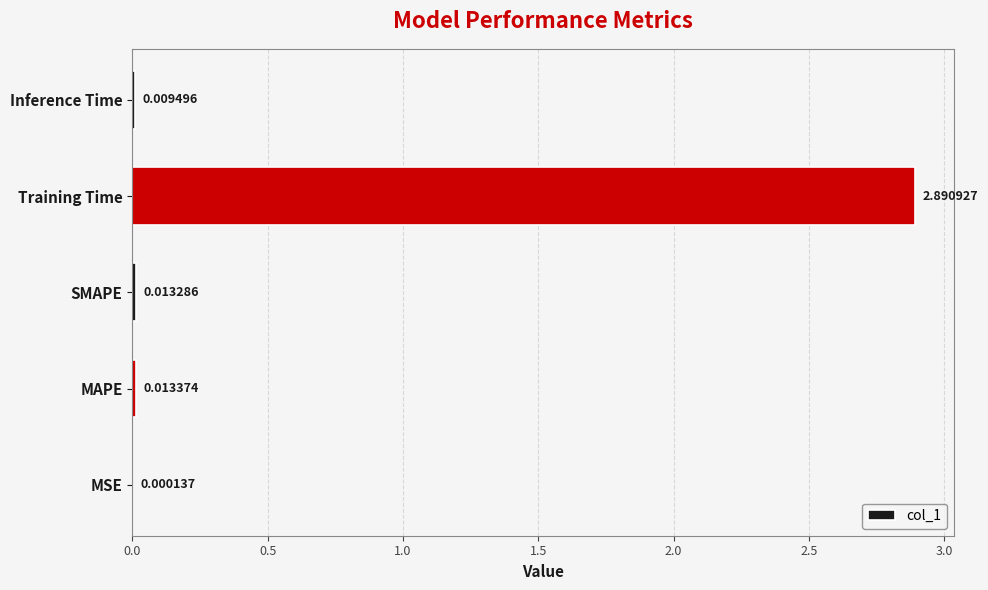

What is the greatest value displayed?

2.9